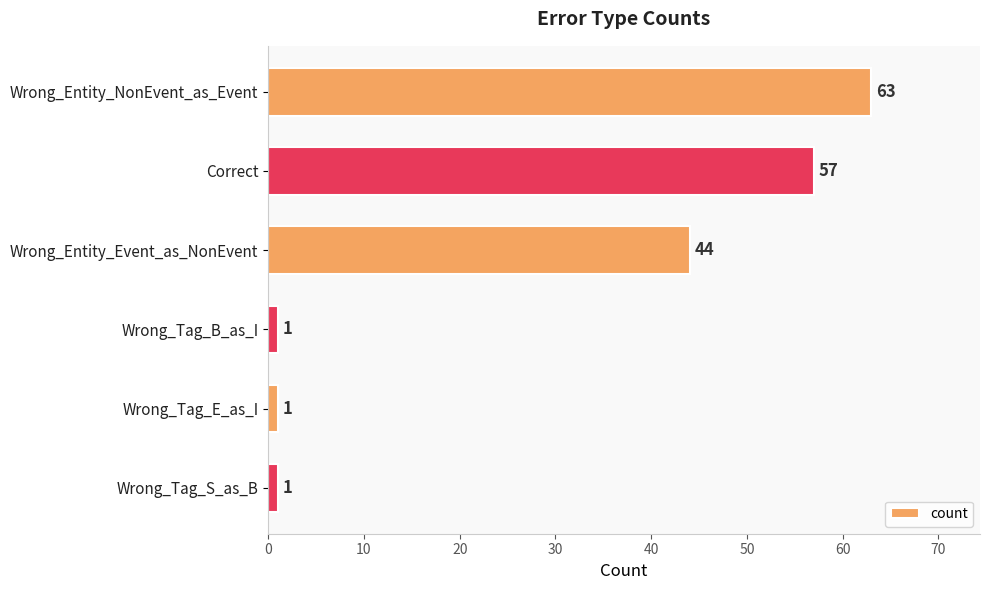

What is the maximum value shown in the chart?

63